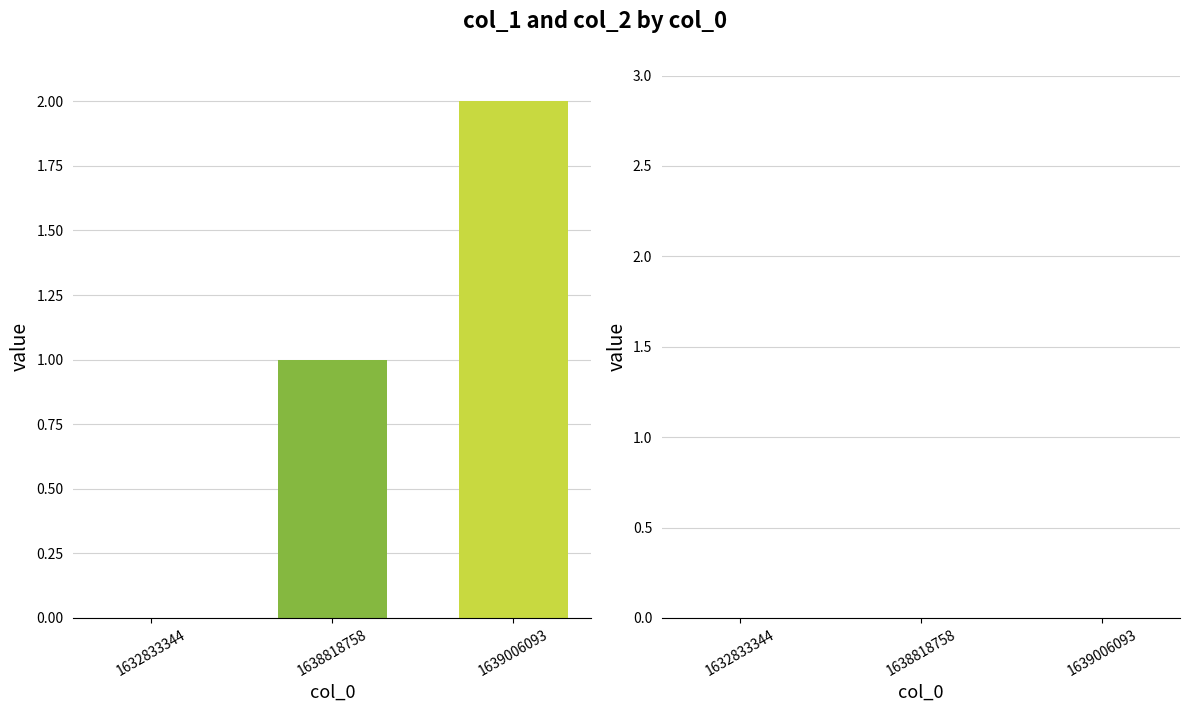

List the series in order of their overall mean, lowest first.

col_2, col_1